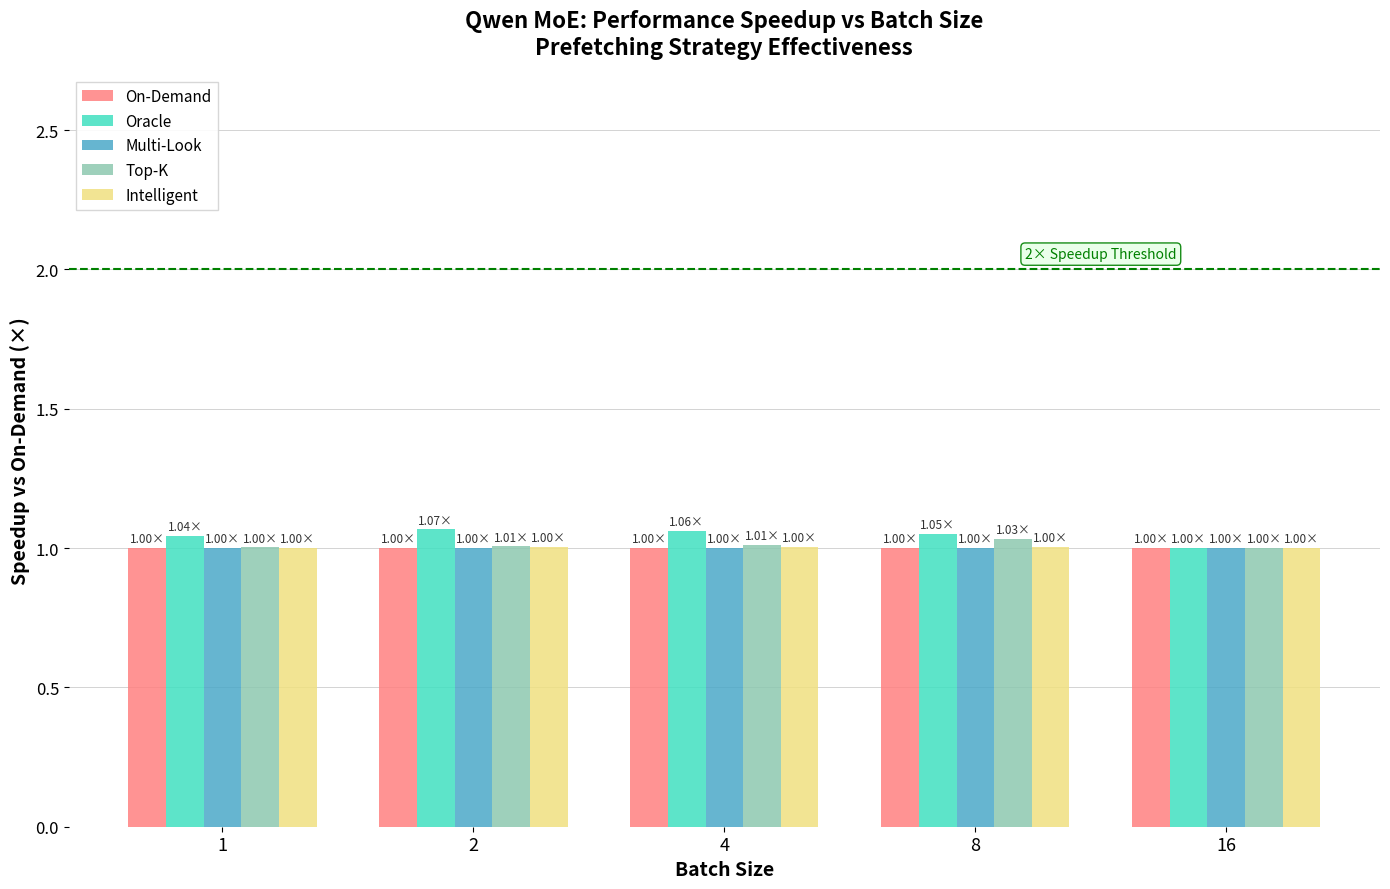

What is the sum of all Top-K values?

5.1